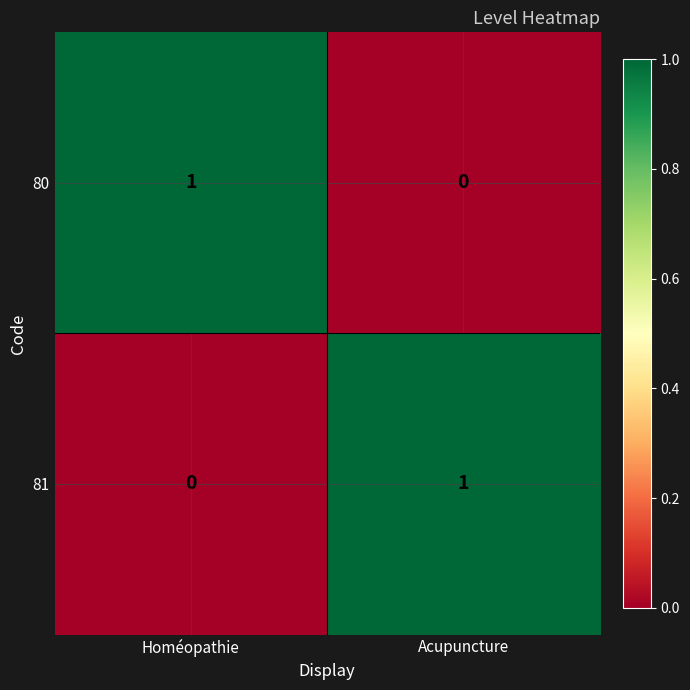

List the labels in order of 81 value, smallest first.

Homéopathie, Acupuncture